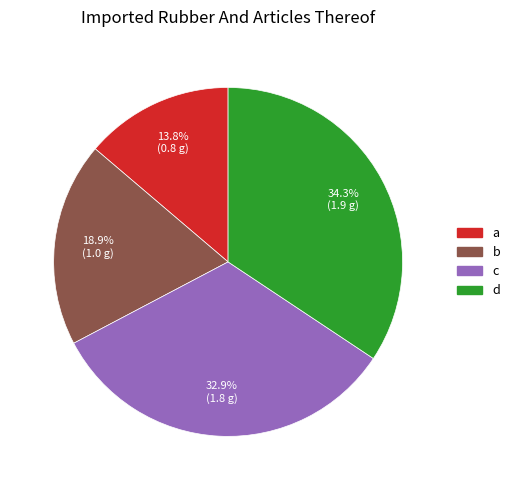

How many segments does this pie chart have?

4